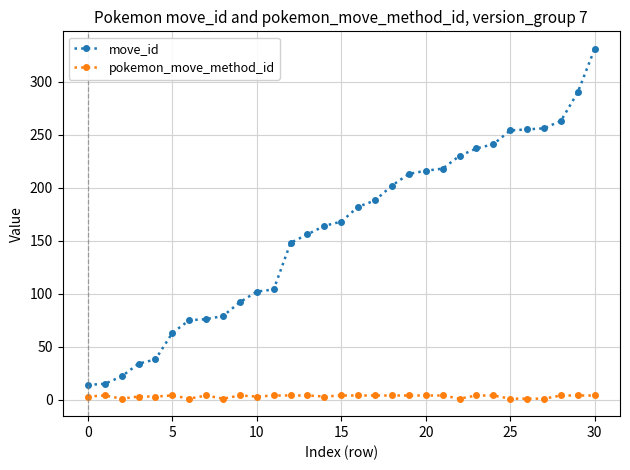

What is the greatest value displayed?

331